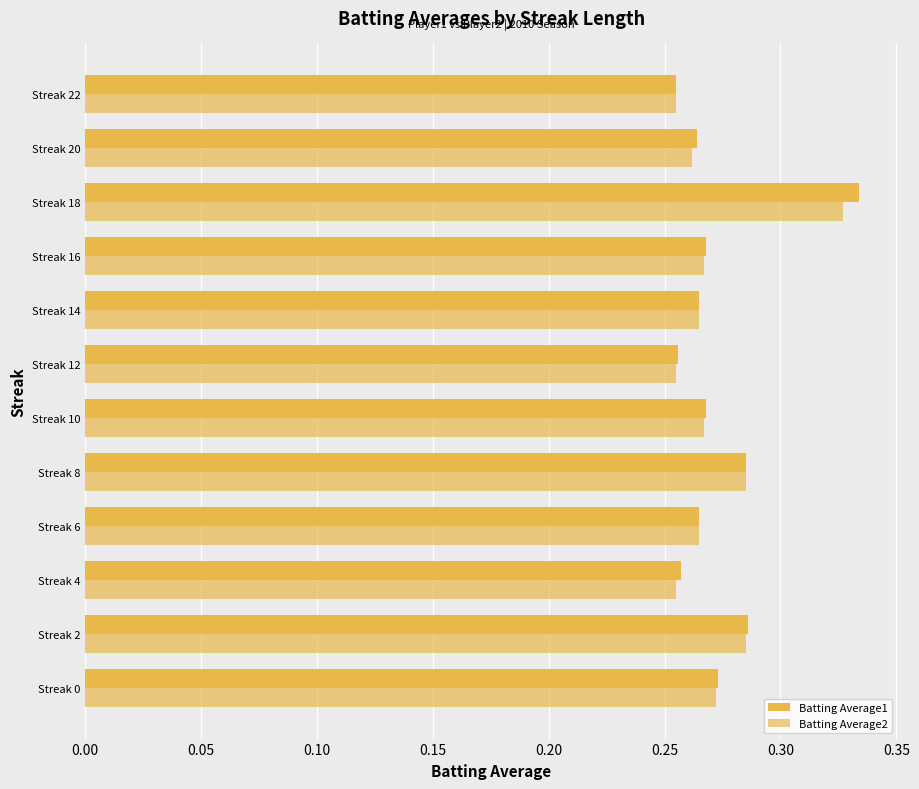

Rank the series by their maximum value, from highest to lowest.

Batting Average1, Batting Average2